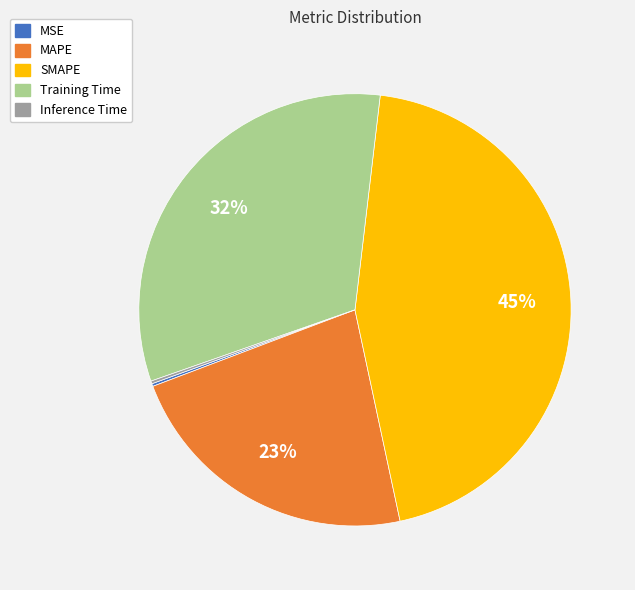

To the nearest percent, what is the average slice percentage?

20%